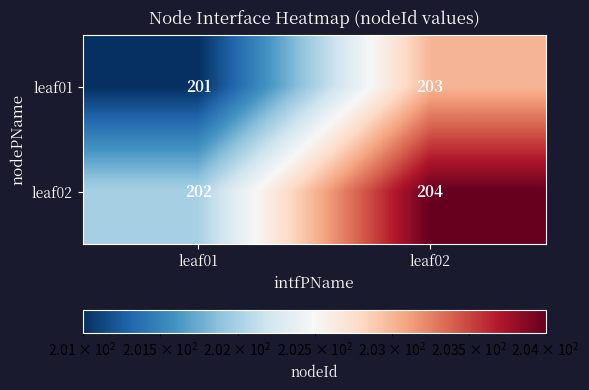

Where is leaf01 nearest to the value 202?

leaf01